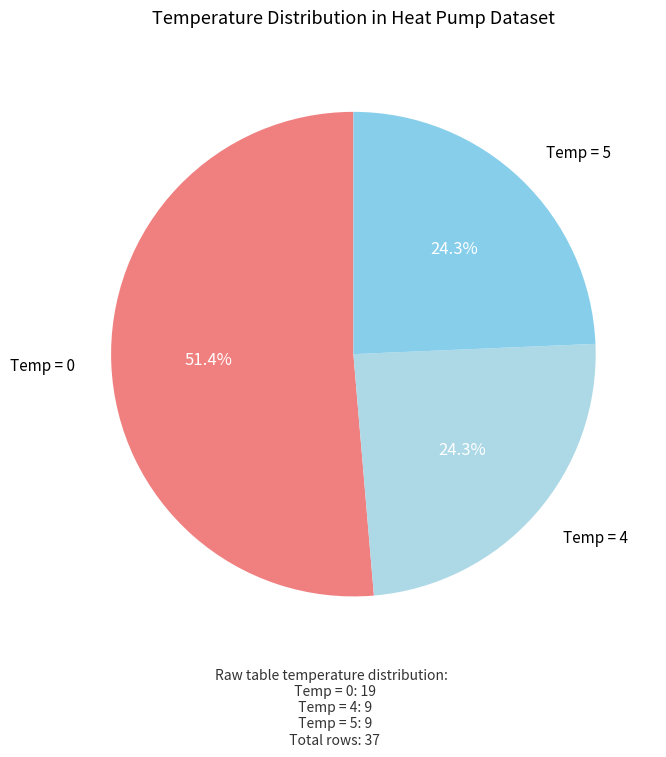

How many slices are in this pie chart?

3